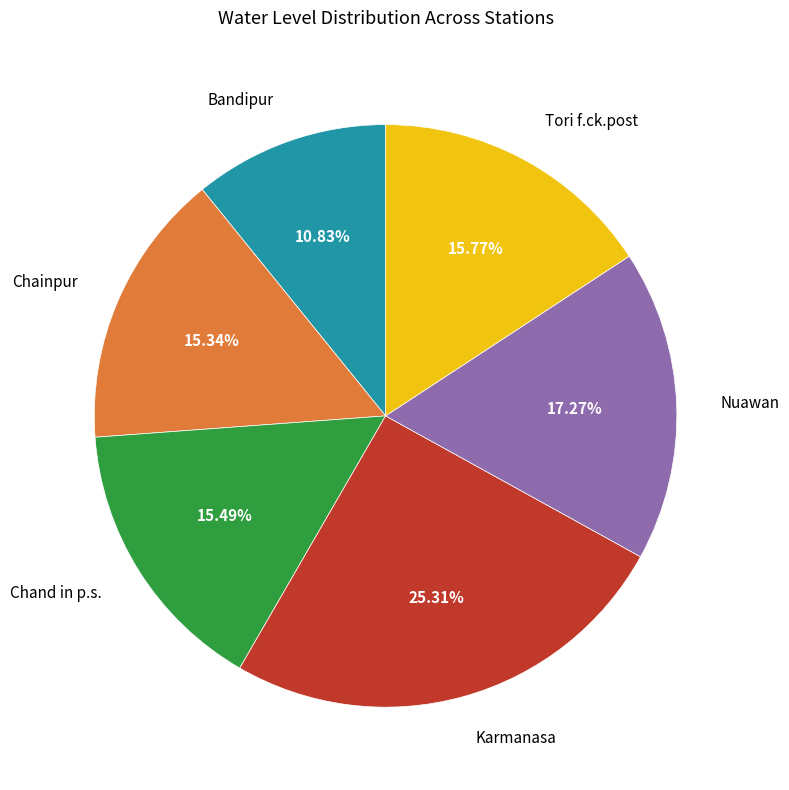

Is there a majority slice in this chart?

No